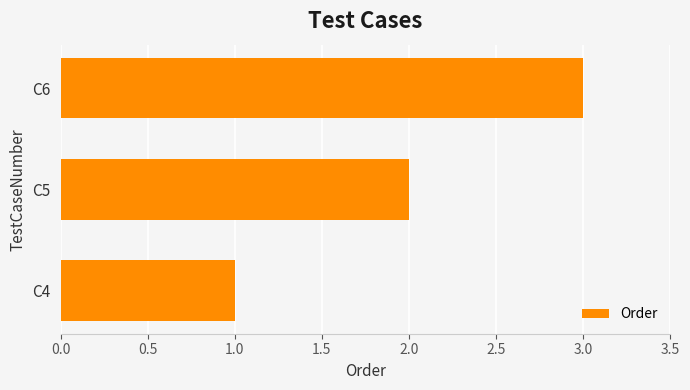

List the labels in order of value, smallest first.

C4, C5, C6